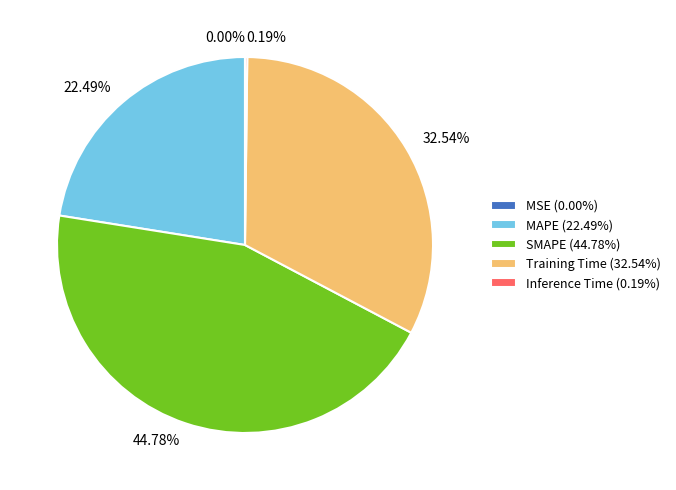

To the nearest percent, what portion does Training Time represent?

33%